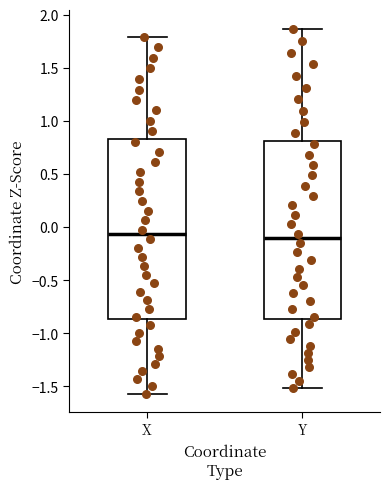

Reading left to right, transcribe this box plot: for each box, give where its median line is, the range the box spans, and where its two whiskers end, as read against the y-axis. The values are not printed on the chart, so give them approximately, as read against the axis.

X: median -0.05, box -0.85 to 0.85, whiskers -1.55 to 1.80
Y: median -0.10, box -0.85 to 0.80, whiskers -1.50 to 1.85